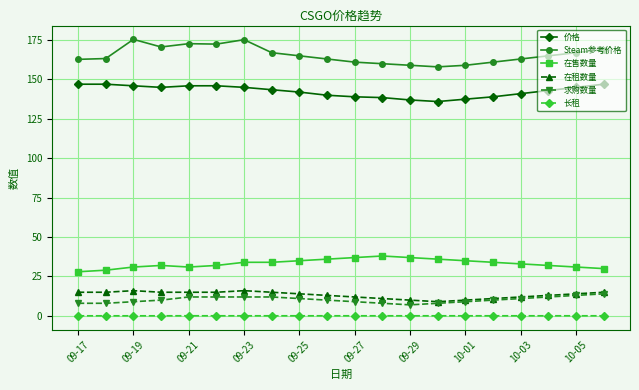

What are all the series names shown in the legend?

价格, Steam参考价格, 在售数量, 在租数量, 求购数量, 长租